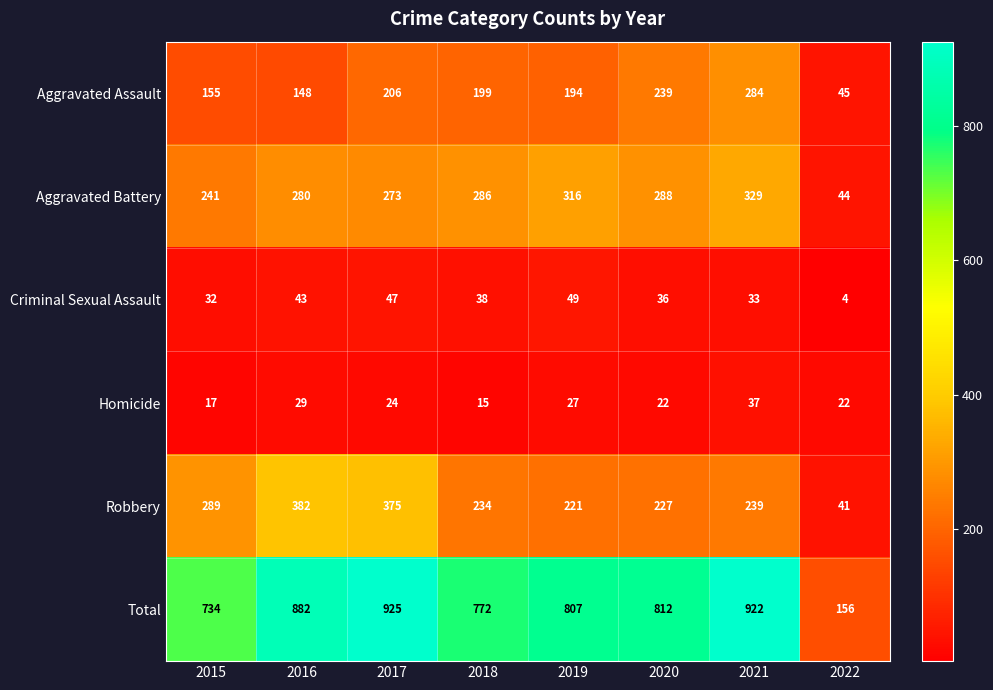

At which category does the chart reach its peak across all series?

2017